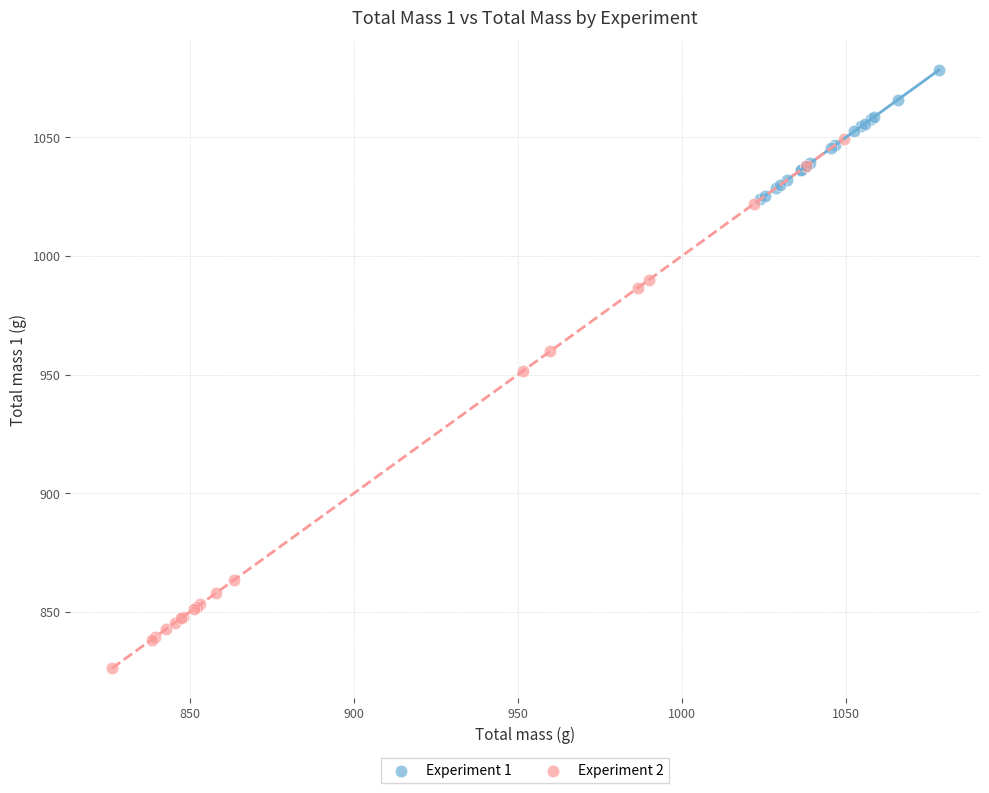

Which series has the widest spread of Y values?

Experiment 2